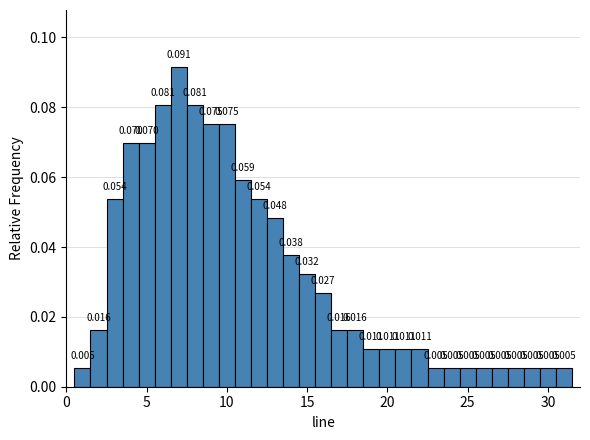

Around what value on the x-axis is the tallest bar? Give the approximate position of its centre, as read against the axis.

7.0